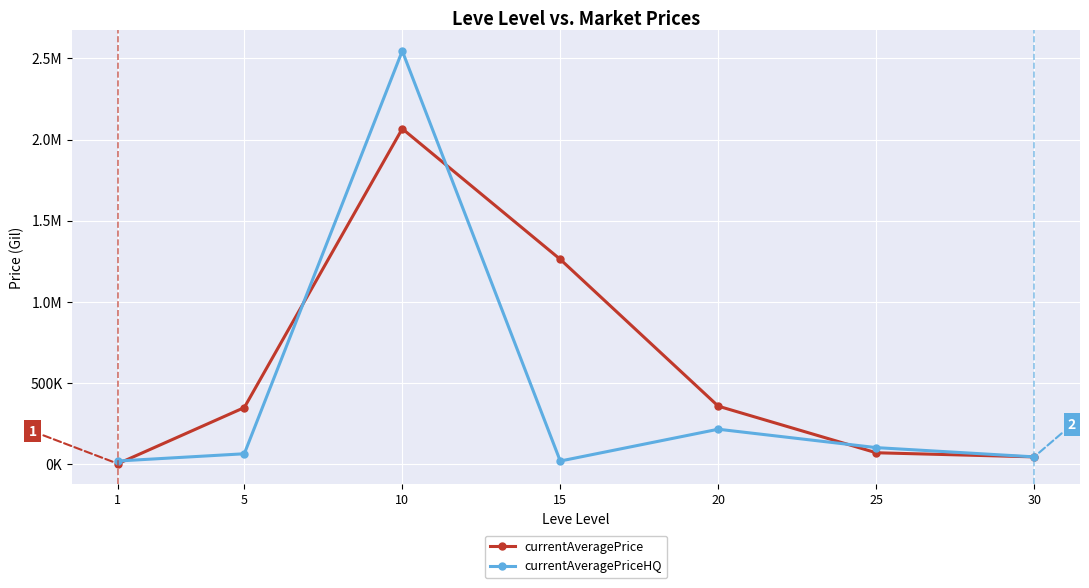

List the series in order of their overall mean, lowest first.

currentAveragePriceHQ, currentAveragePrice